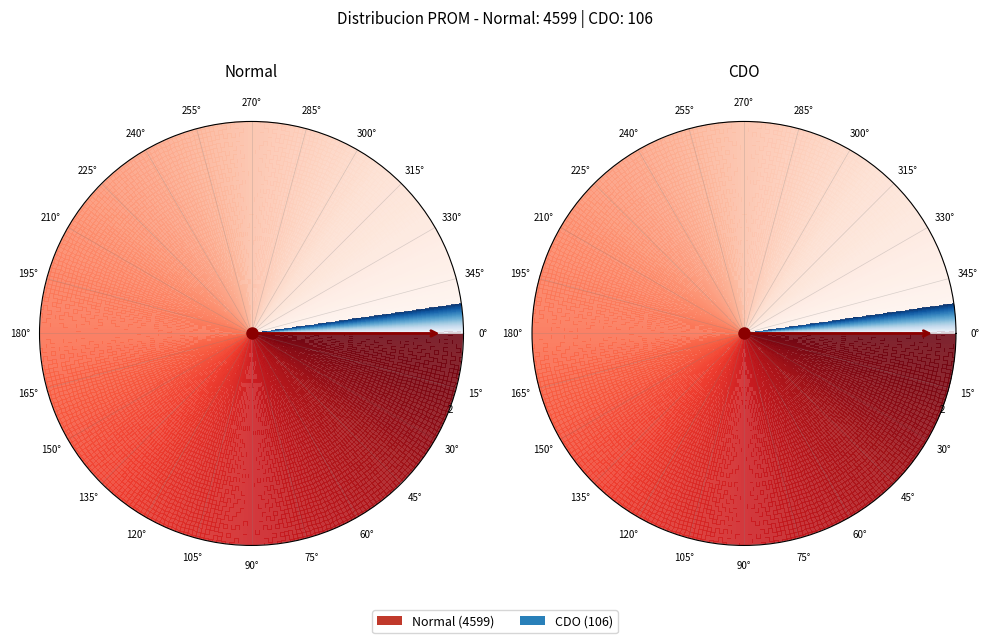

Rank the categories by value from lowest to highest.

CDO, Normal